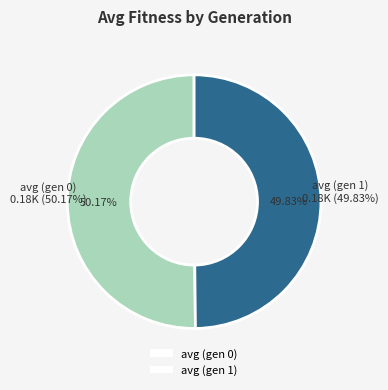

The avg (gen 1) slice represents 50% of the pie. True or false?

True